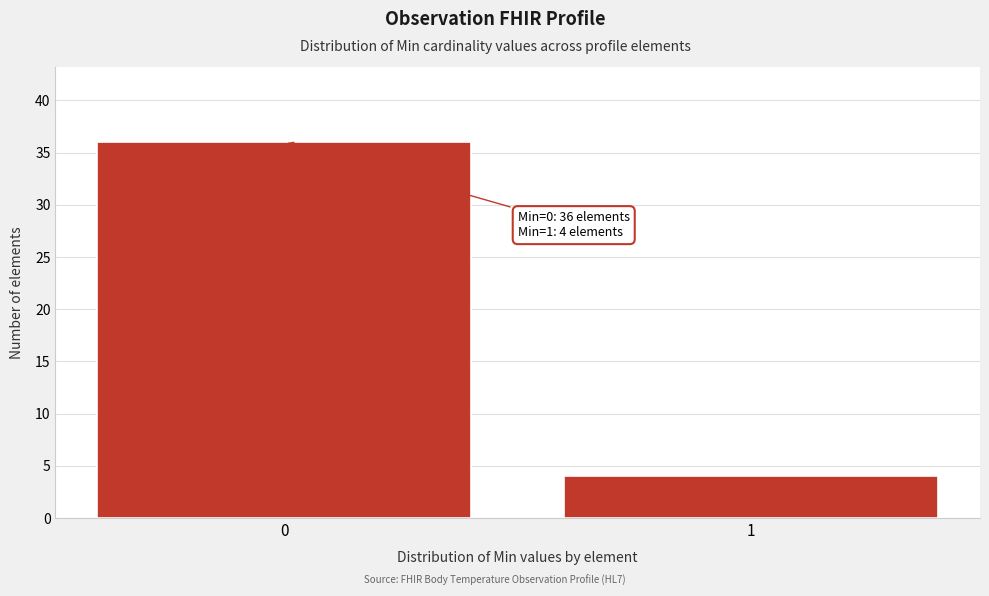

Reading left to right, what are all the values shown in this chart?

36	4